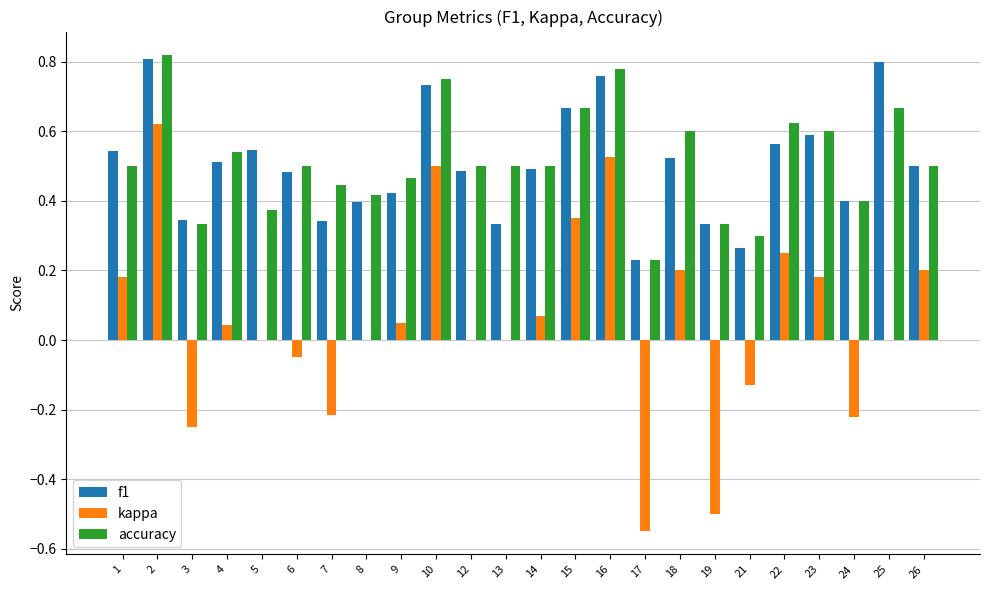

Which category has the highest value in the kappa series?

2